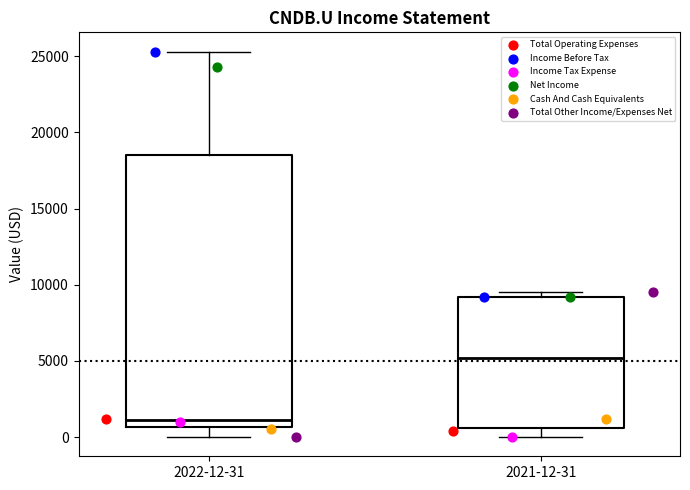

Reading left to right, read every box against the y-axis: the position of its median line, the range the box covers, and the ends of its whiskers. The values are not printed on the chart, so give them approximately, as read against the axis.

2022-12-31: median 1000, box 500 to 18500, whiskers 0 to 25500
2021-12-31: median 5000, box 500 to 9000, whiskers 0 to 9500